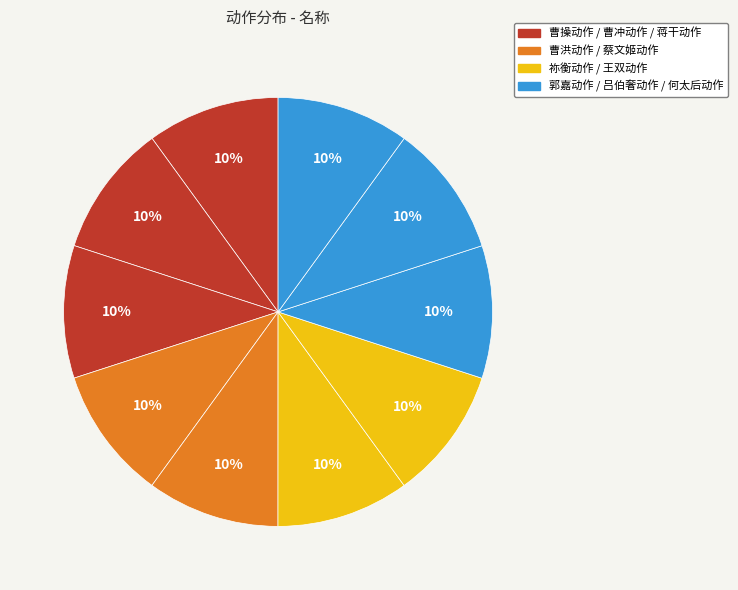

How many segments does this pie chart have?

10